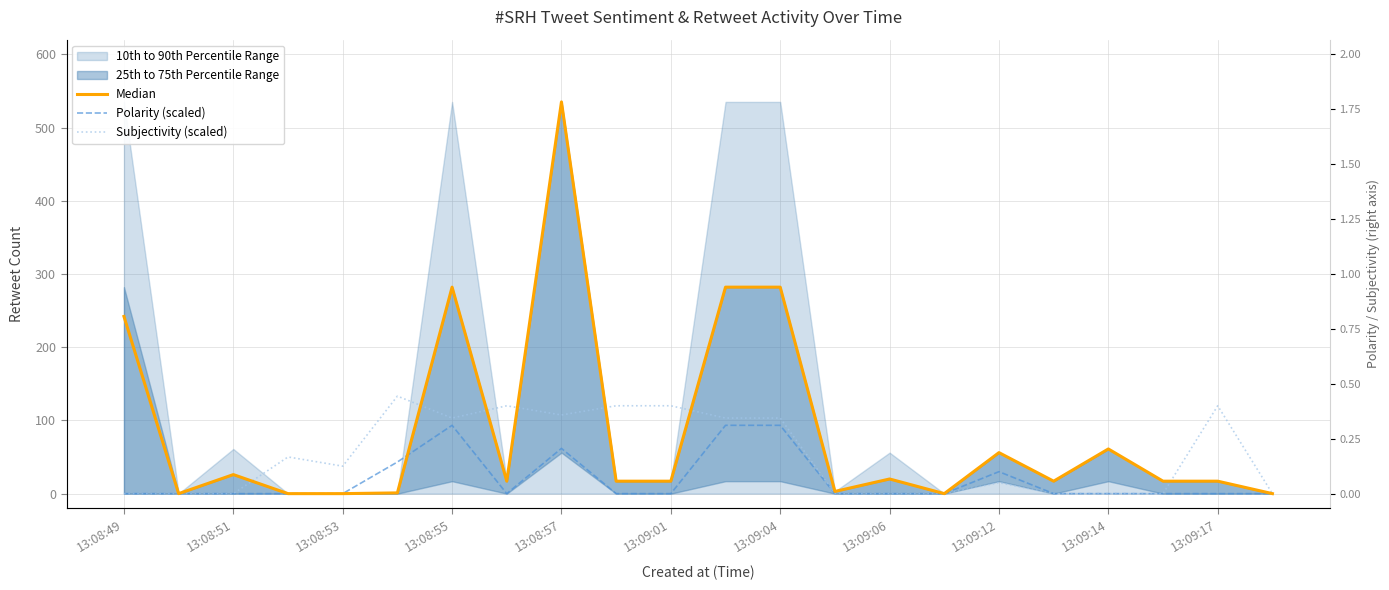

True or false: Subjectivity (scaled) has a value of 165.5 at 13:09:17.

False